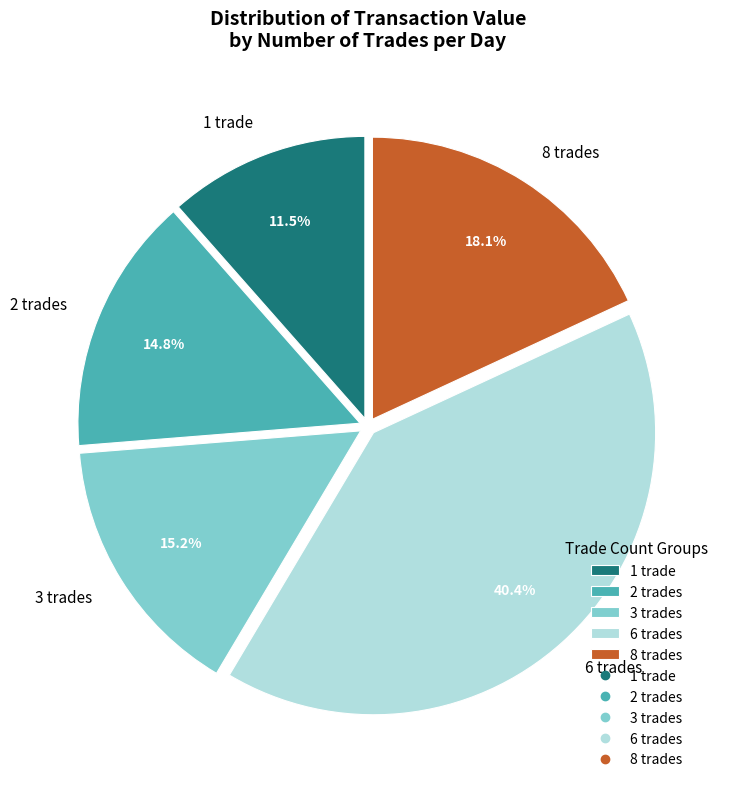

Which has a higher value, 2 trades or 8 trades?

8 trades